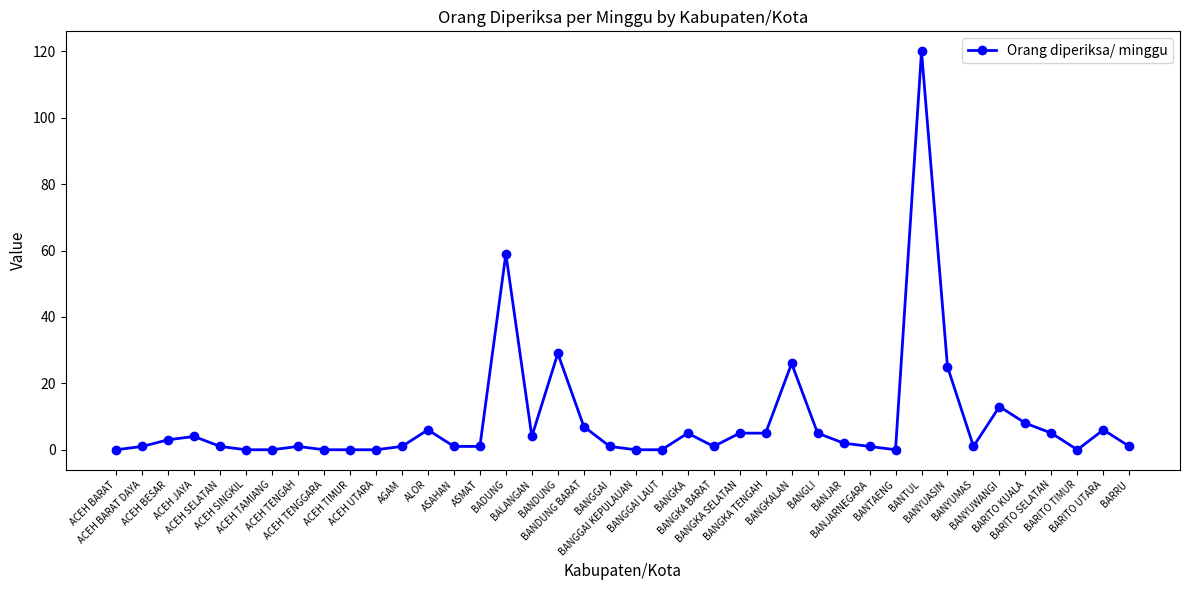

What is the label of the 13th point from the right?

BANGLI